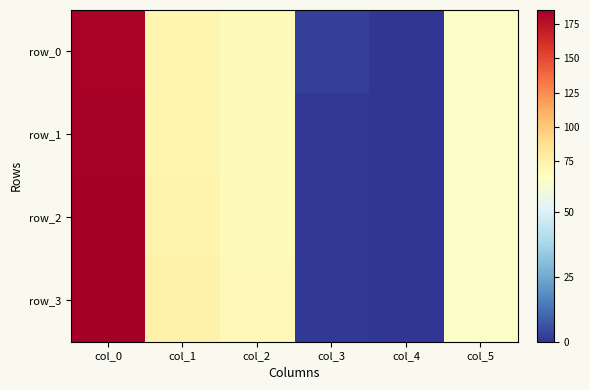

Is it true that row_2 equals 15.2 at col_5?

False